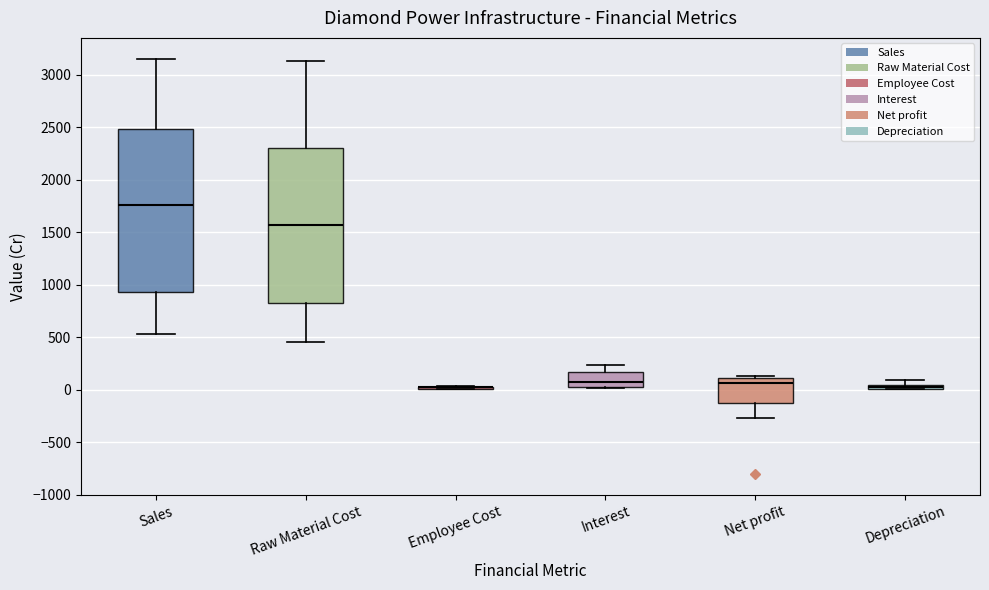

Which box is the tallest, from its lower edge to its upper edge?

Sales